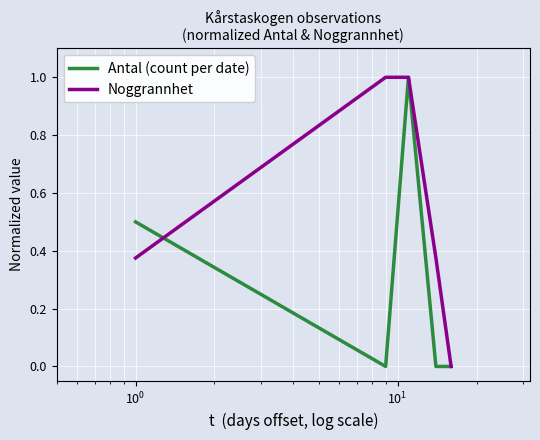

Which series has the largest total across all categories?

Noggrannhet